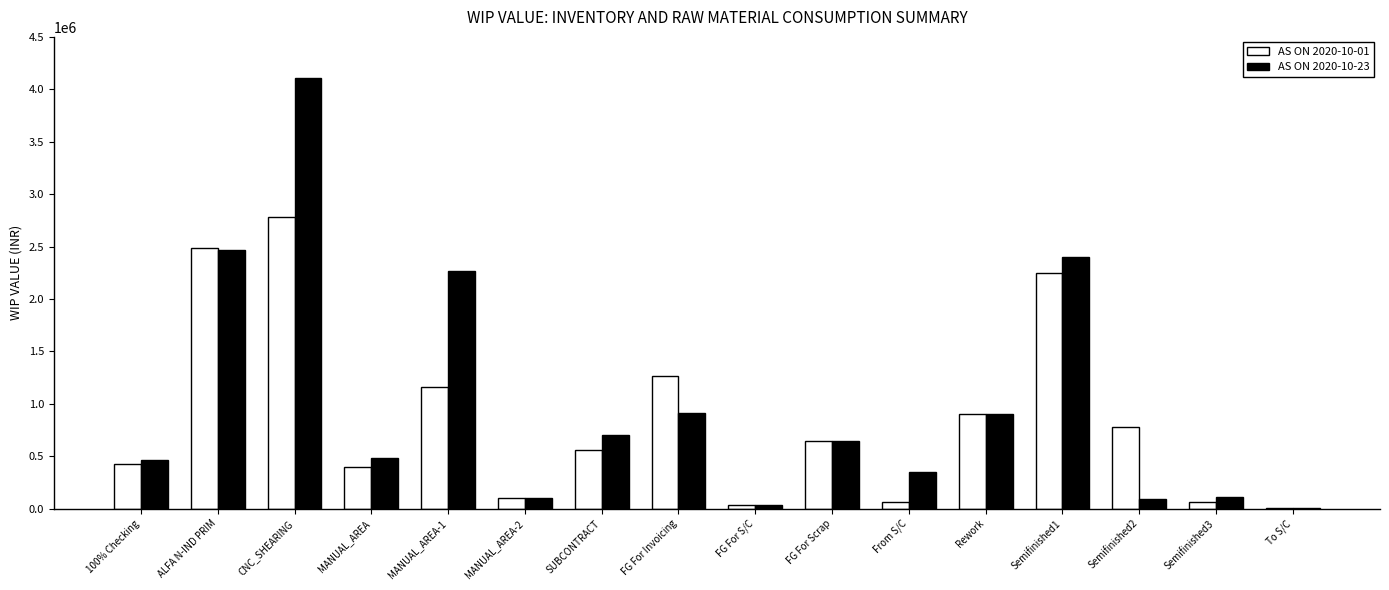

At which category is the sum across all series the highest?

CNC_SHEARING